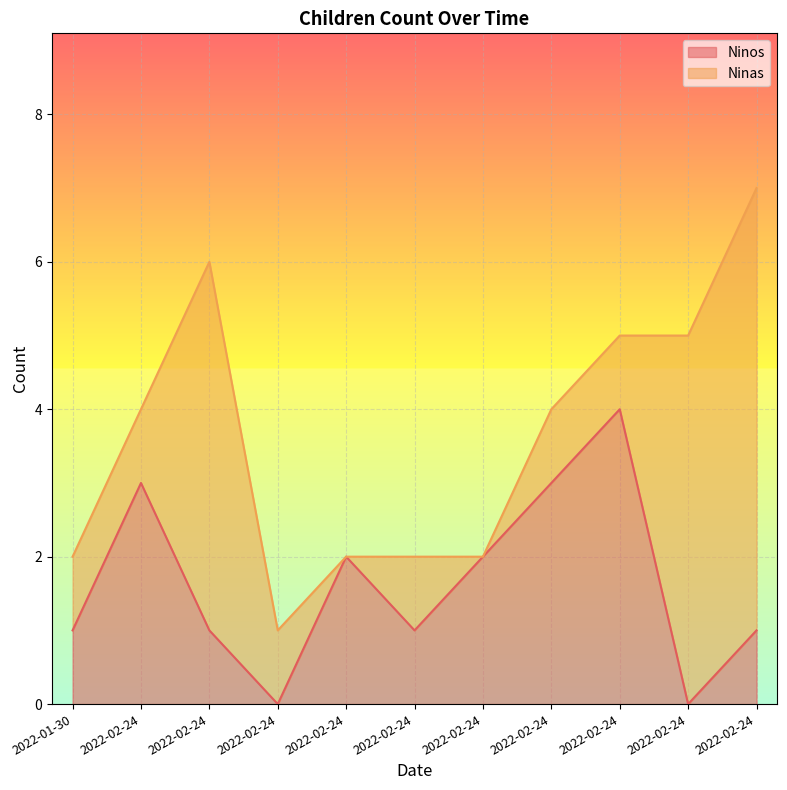

The value at 2022-02-24 is 1. True or false?

False